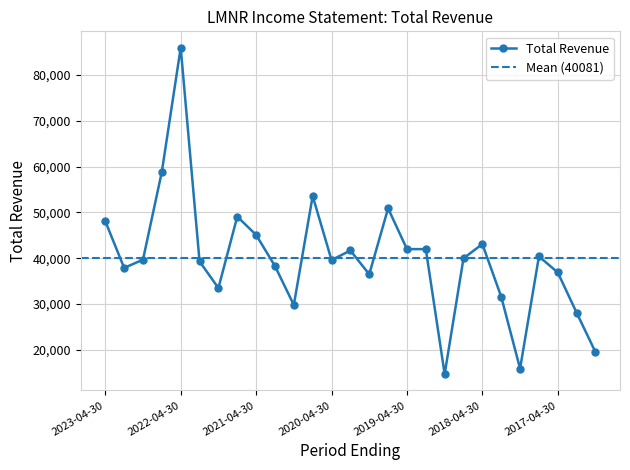

Does the chart display data point markers on the line(s)?

Yes